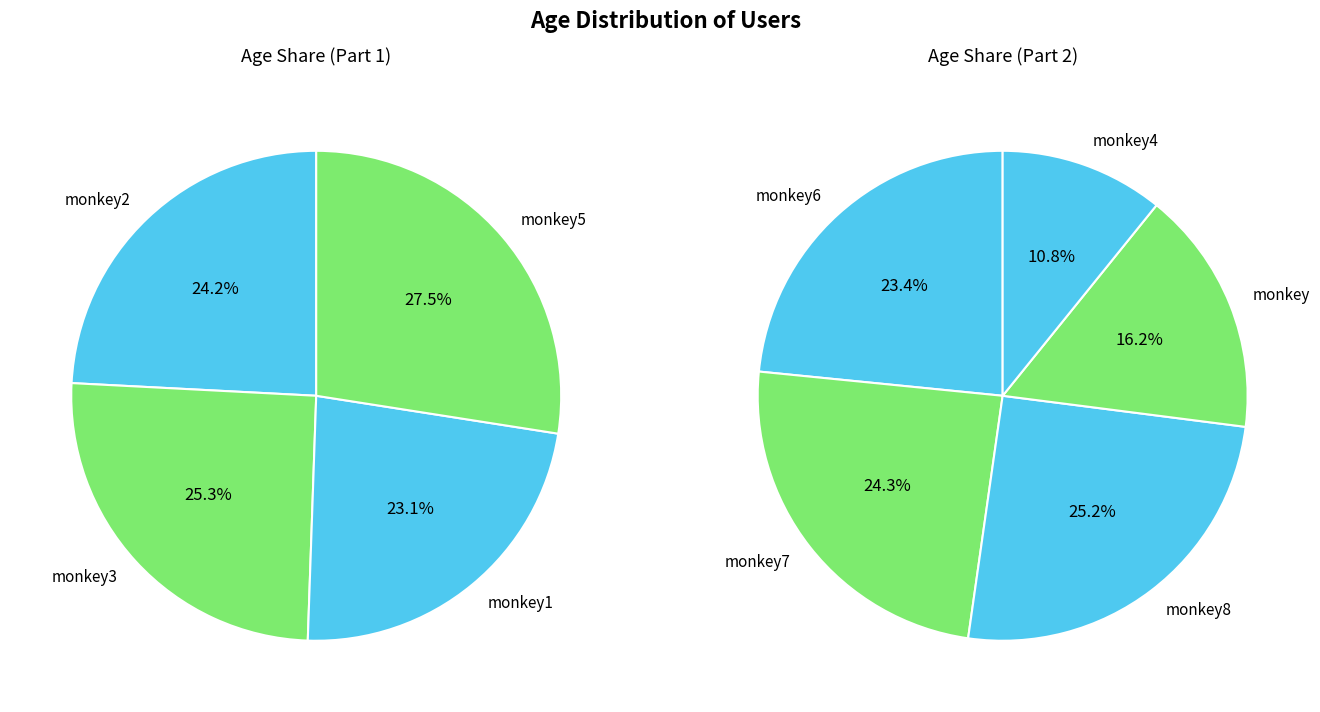

Count the number of slices in the pie.

9